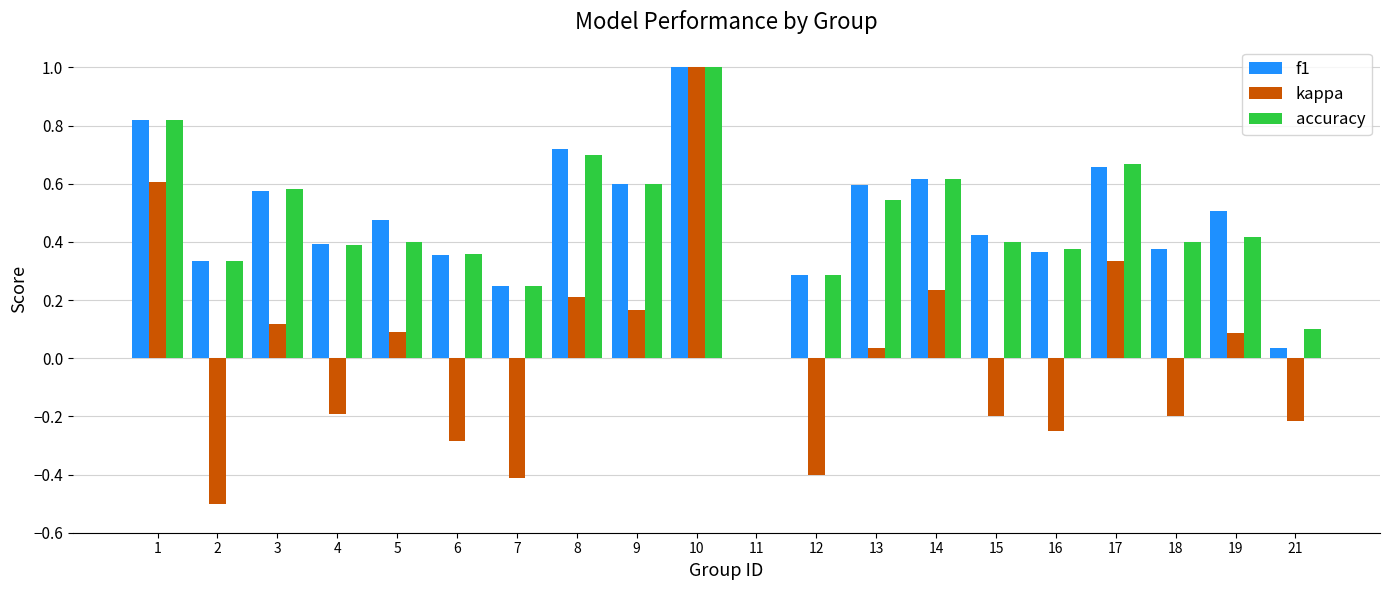

Is it true that f1 equals 1.0 at 17?

False